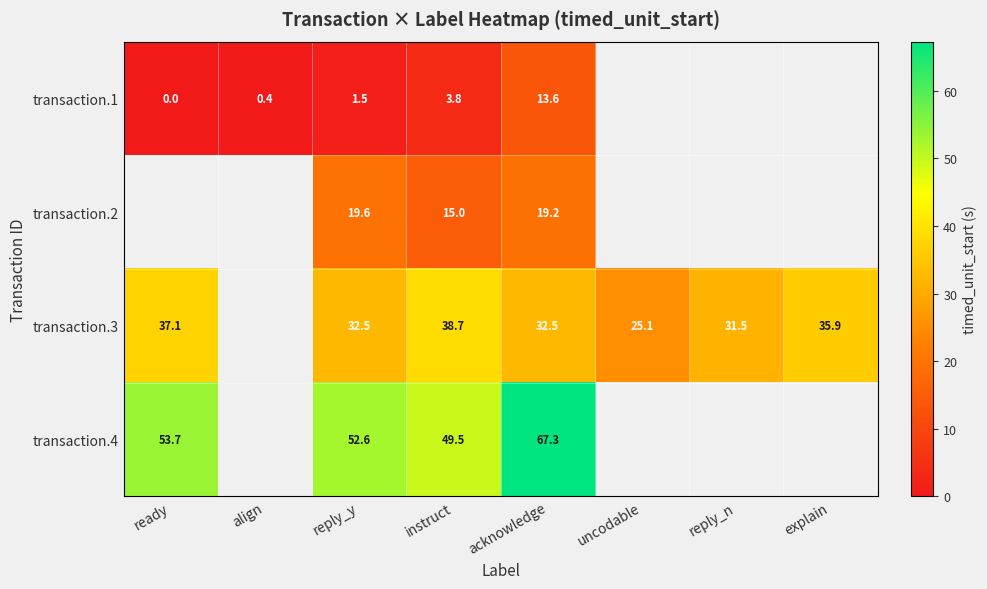

The transaction.4 series shows 112.4 at acknowledge. True or false?

False